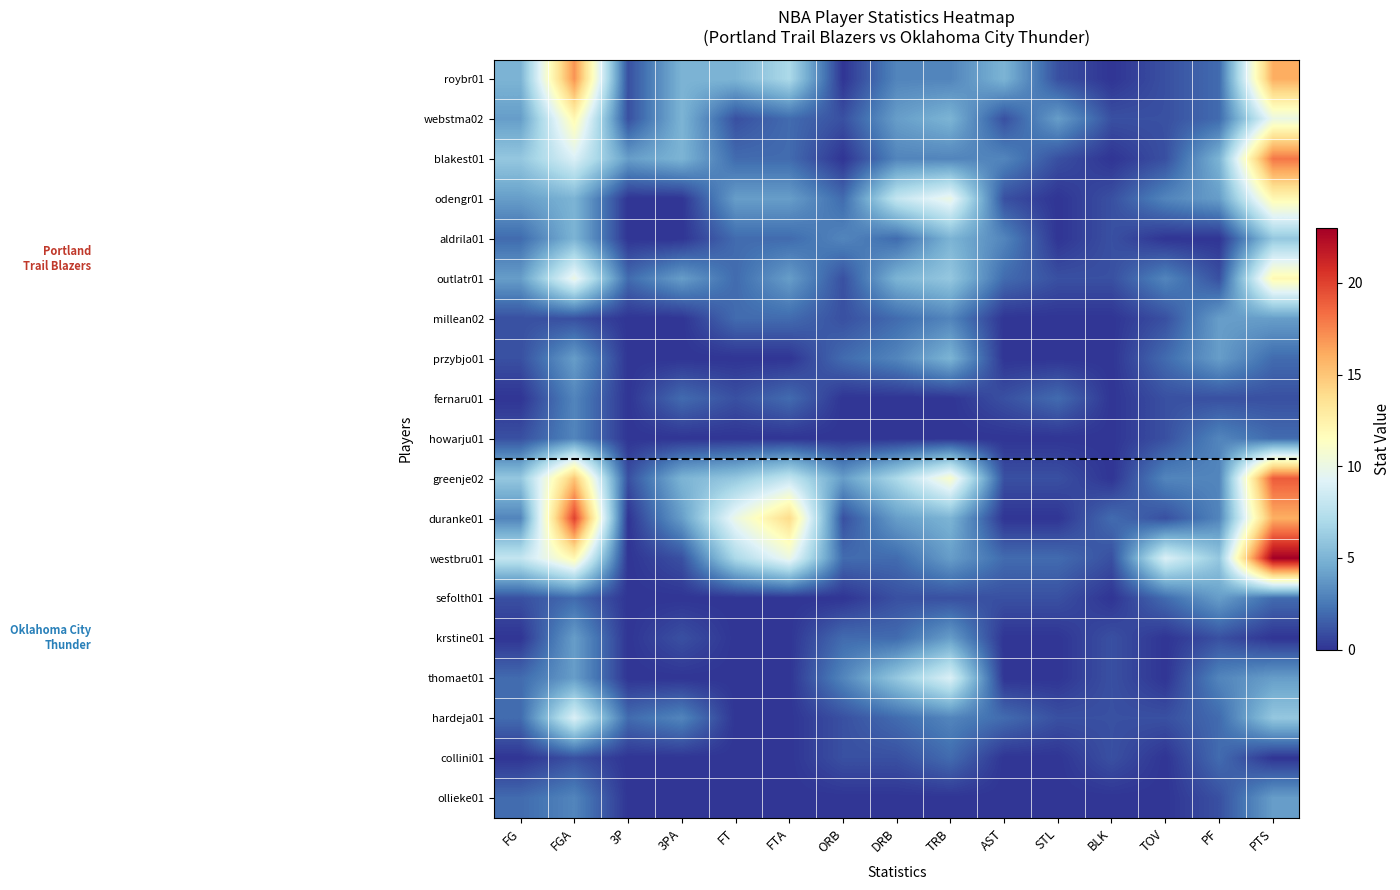

Reading right to left, extract all data points from this chart.

roybr01: PTS=16	PF=2	TOV=1	BLK=0	STL=1	AST=5	TRB=3	DRB=3	ORB=0	FTA=7	FT=5	3PA=5	3P=1	FGA=17	FG=5
webstma02: PTS=10	PF=2	TOV=1	BLK=1	STL=4	AST=1	TRB=5	DRB=4	ORB=1	FTA=2	FT=1	3PA=5	3P=1	FGA=12	FG=4
blakest01: PTS=18	PF=5	TOV=1	BLK=0	STL=1	AST=3	TRB=3	DRB=3	ORB=0	FTA=2	FT=2	3PA=5	3P=4	FGA=9	FG=6
odengr01: PTS=12	PF=4	TOV=3	BLK=1	STL=0	AST=1	TRB=10	DRB=8	ORB=2	FTA=4	FT=4	3PA=0	3P=0	FGA=5	FG=4
aldrila01: PTS=6	PF=0	TOV=0	BLK=1	STL=0	AST=3	TRB=5	DRB=2	ORB=3	FTA=2	FT=2	3PA=0	3P=0	FGA=5	FG=2
outlatr01: PTS=12	PF=1	TOV=3	BLK=1	STL=1	AST=2	TRB=6	DRB=5	ORB=1	FTA=4	FT=2	3PA=4	3P=2	FGA=10	FG=4
millean02: PTS=4	PF=4	TOV=1	BLK=0	STL=0	AST=0	TRB=3	DRB=2	ORB=1	FTA=2	FT=2	3PA=0	3P=0	FGA=1	FG=1
przybjo01: PTS=2	PF=4	TOV=2	BLK=0	STL=0	AST=0	TRB=5	DRB=3	ORB=2	FTA=0	FT=0	3PA=0	3P=0	FGA=4	FG=1
fernaru01: PTS=1	PF=1	TOV=1	BLK=0	STL=2	AST=1	TRB=0	DRB=0	ORB=0	FTA=2	FT=1	3PA=2	3P=0	FGA=3	FG=0
howarju01: PTS=2	PF=3	TOV=1	BLK=0	STL=0	AST=0	TRB=0	DRB=0	ORB=0	FTA=0	FT=0	3PA=0	3P=0	FGA=3	FG=1
greenje02: PTS=19	PF=3	TOV=3	BLK=0	STL=1	AST=1	TRB=11	DRB=7	ORB=4	FTA=8	FT=6	3PA=5	3P=1	FGA=15	FG=6
duranke01: PTS=16	PF=3	TOV=1	BLK=2	STL=0	AST=0	TRB=5	DRB=4	ORB=1	FTA=14	FT=10	3PA=4	3P=0	FGA=20	FG=3
westbru01: PTS=23	PF=6	TOV=9	BLK=1	STL=2	AST=2	TRB=4	DRB=2	ORB=2	FTA=10	FT=7	3PA=1	3P=0	FGA=12	FG=8
sefolth01: PTS=2	PF=4	TOV=2	BLK=0	STL=1	AST=1	TRB=1	DRB=1	ORB=0	FTA=0	FT=0	3PA=0	3P=0	FGA=2	FG=1
krstine01: PTS=0	PF=1	TOV=0	BLK=1	STL=0	AST=0	TRB=4	DRB=2	ORB=2	FTA=0	FT=0	3PA=1	3P=0	FGA=4	FG=0
thomaet01: PTS=4	PF=3	TOV=0	BLK=1	STL=0	AST=0	TRB=9	DRB=6	ORB=3	FTA=0	FT=0	3PA=0	3P=0	FGA=4	FG=2
hardeja01: PTS=6	PF=2	TOV=1	BLK=1	STL=1	AST=2	TRB=3	DRB=2	ORB=1	FTA=0	FT=0	3PA=3	3P=2	FGA=9	FG=2
collini01: PTS=0	PF=2	TOV=0	BLK=1	STL=0	AST=0	TRB=2	DRB=1	ORB=1	FTA=0	FT=0	3PA=0	3P=0	FGA=1	FG=0
ollieke01: PTS=4	PF=1	TOV=0	BLK=0	STL=0	AST=0	TRB=0	DRB=0	ORB=0	FTA=0	FT=0	3PA=0	3P=0	FGA=3	FG=2